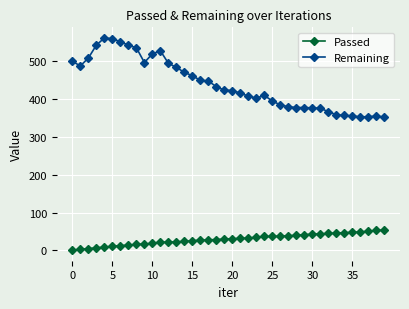

List the series in order of their peak value, lowest first.

Passed, Remaining